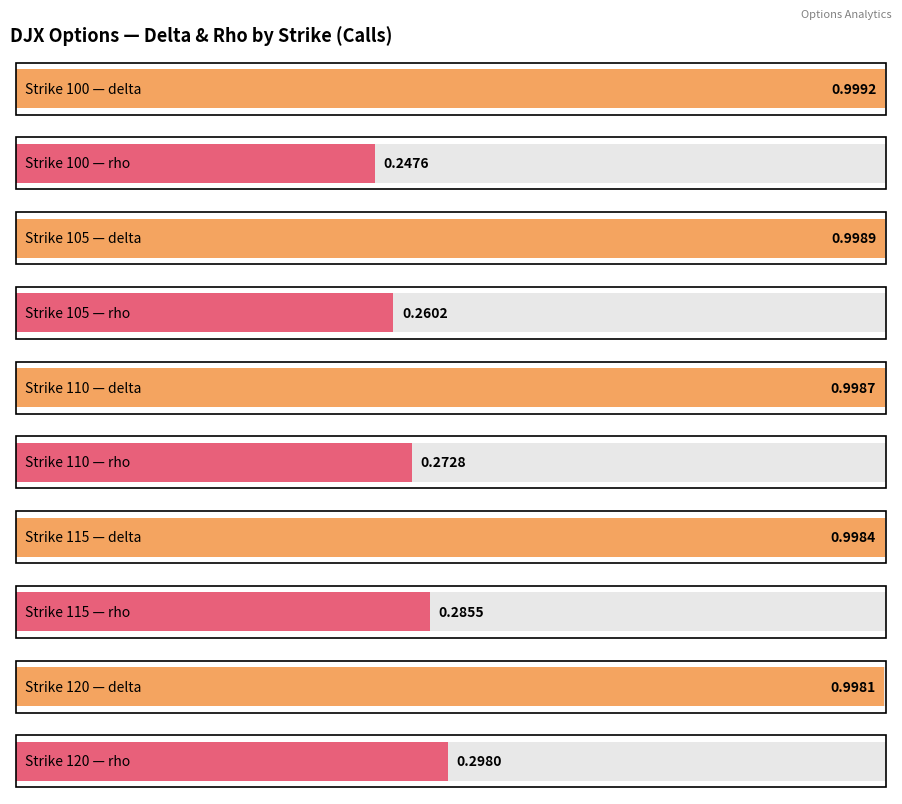

What is the average value of the delta series?

1.0